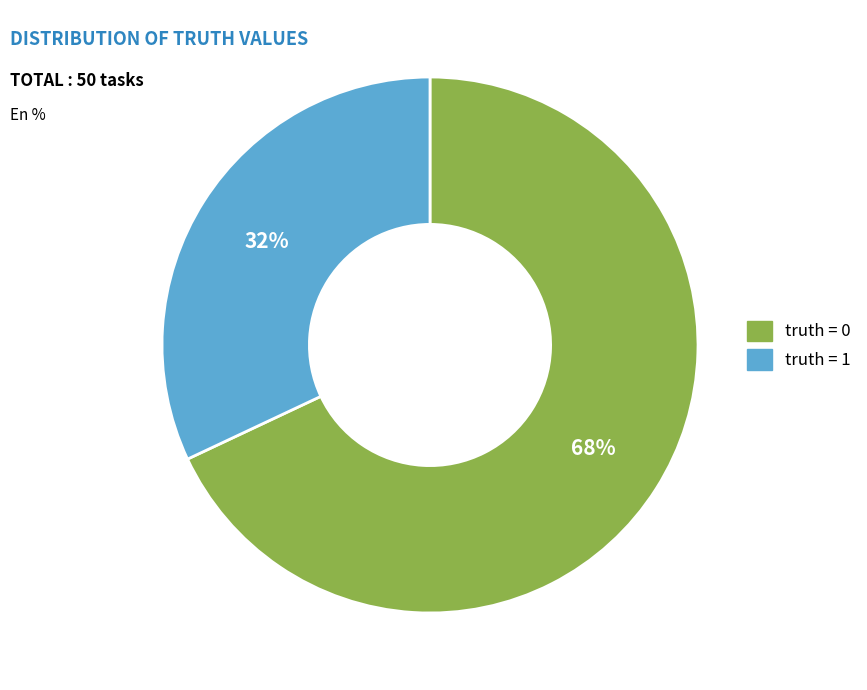

What percentage is the truth = 0 slice, to the nearest percent?

68%